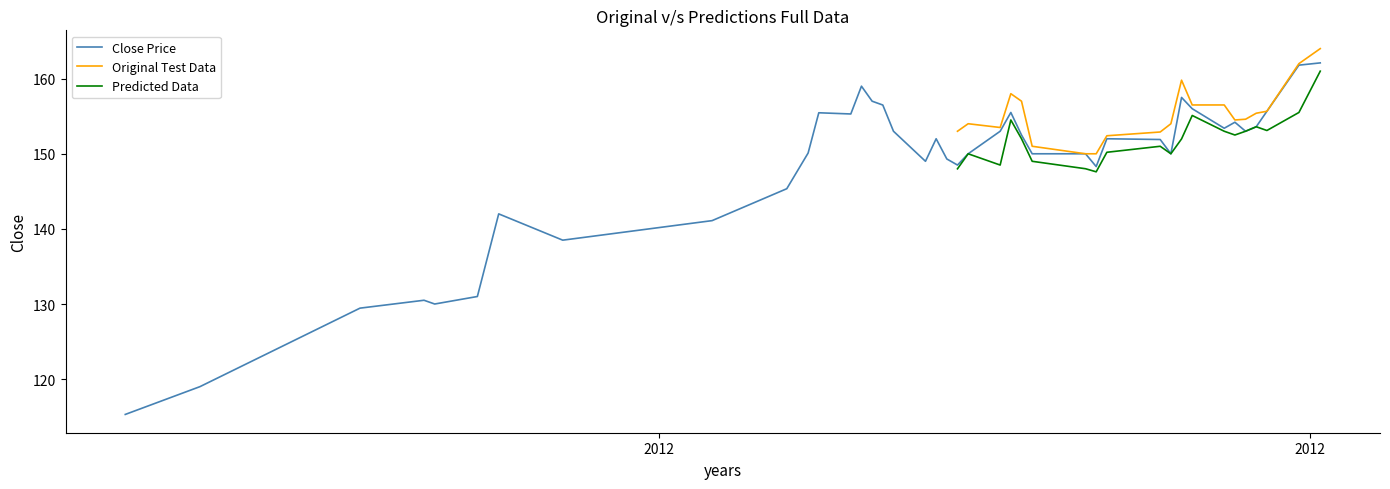

What is the lowest value of the Close Price series?

115.3